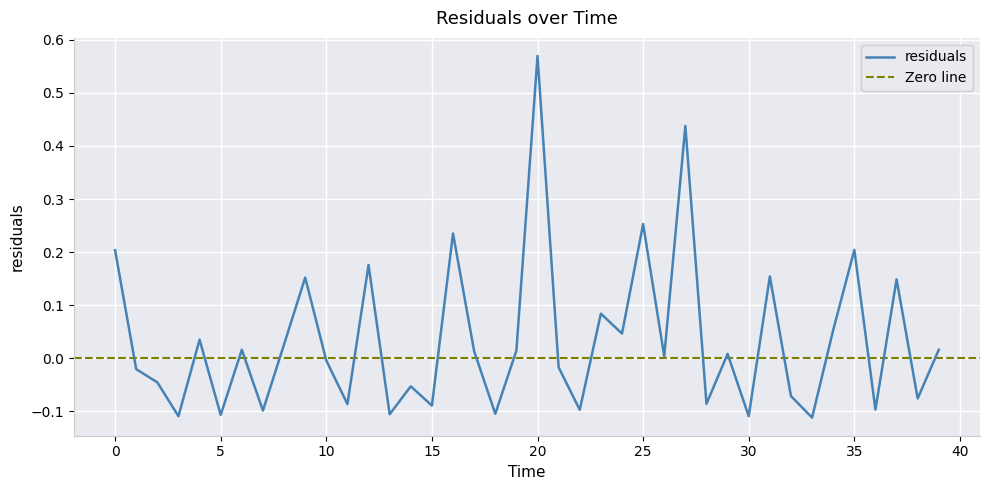

True or false: the data has more than 2 interior local peaks.

True